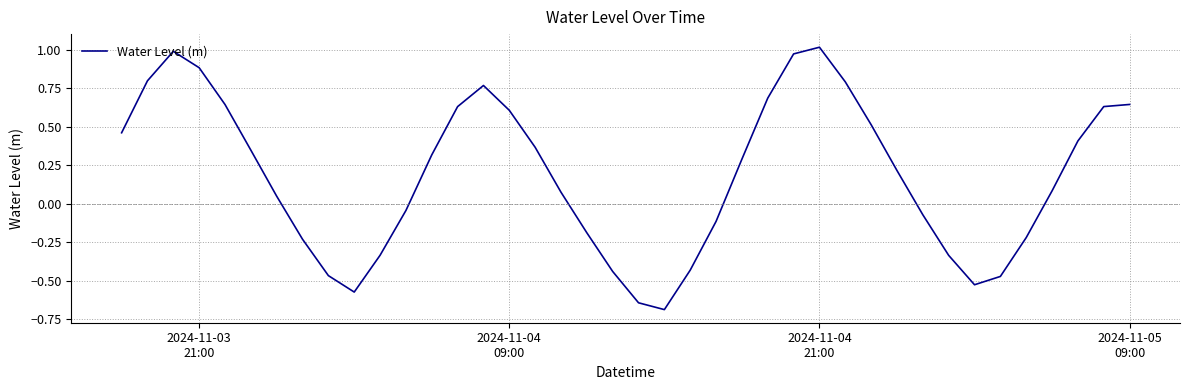

Count the number of data series in this chart.

1